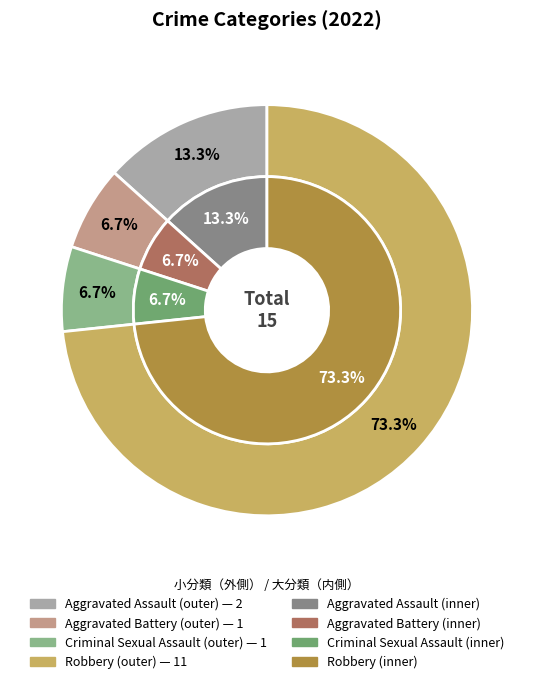

What is the smallest slice in the pie chart?

Aggravated Battery